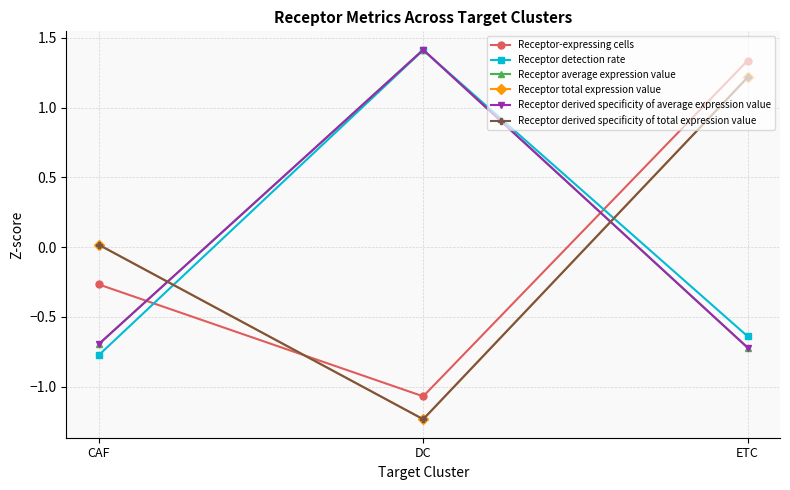

Does the chart have visible grid lines?

Yes